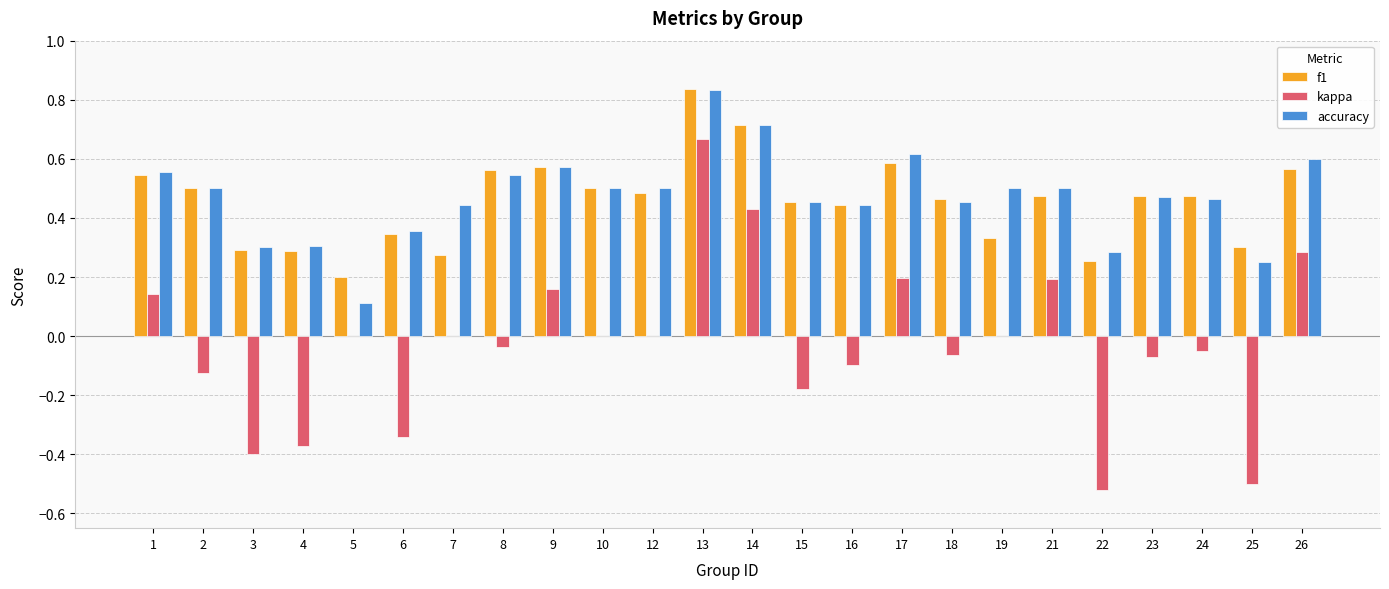

The kappa series shows 0.0 at 12. True or false?

True